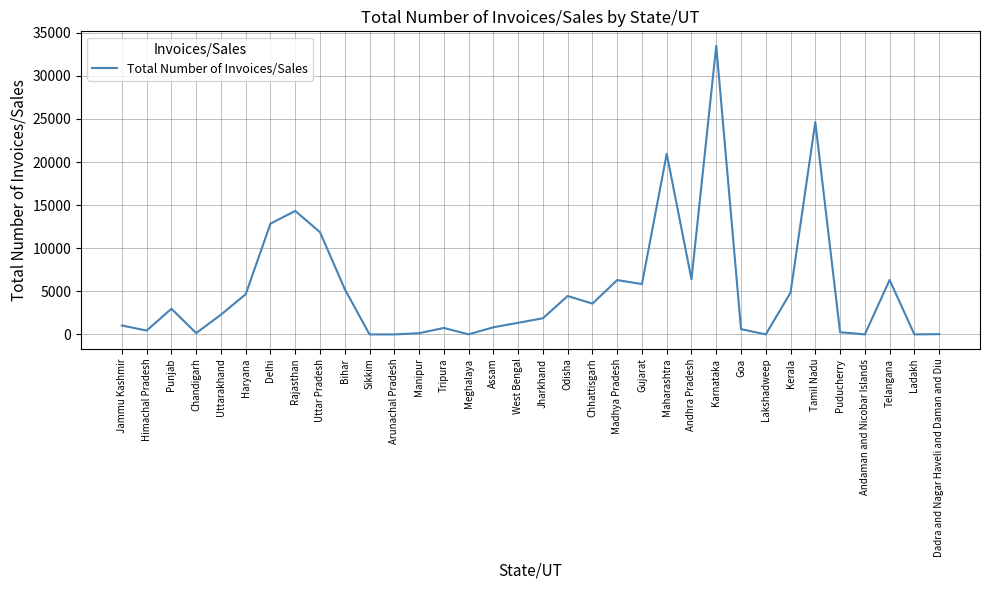

At which label is the value closest to 16742?

Rajasthan